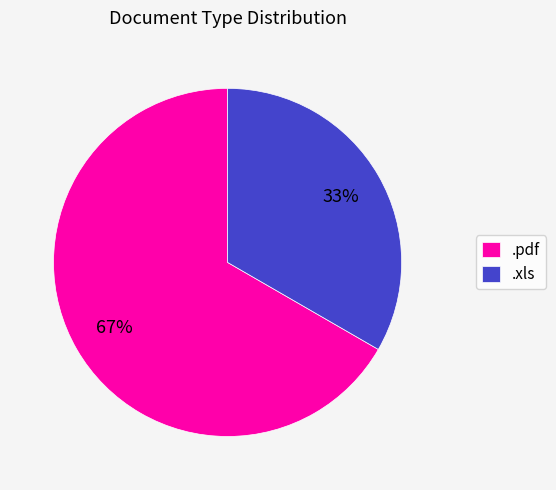

The .pdf slice represents 67% of the pie. True or false?

True